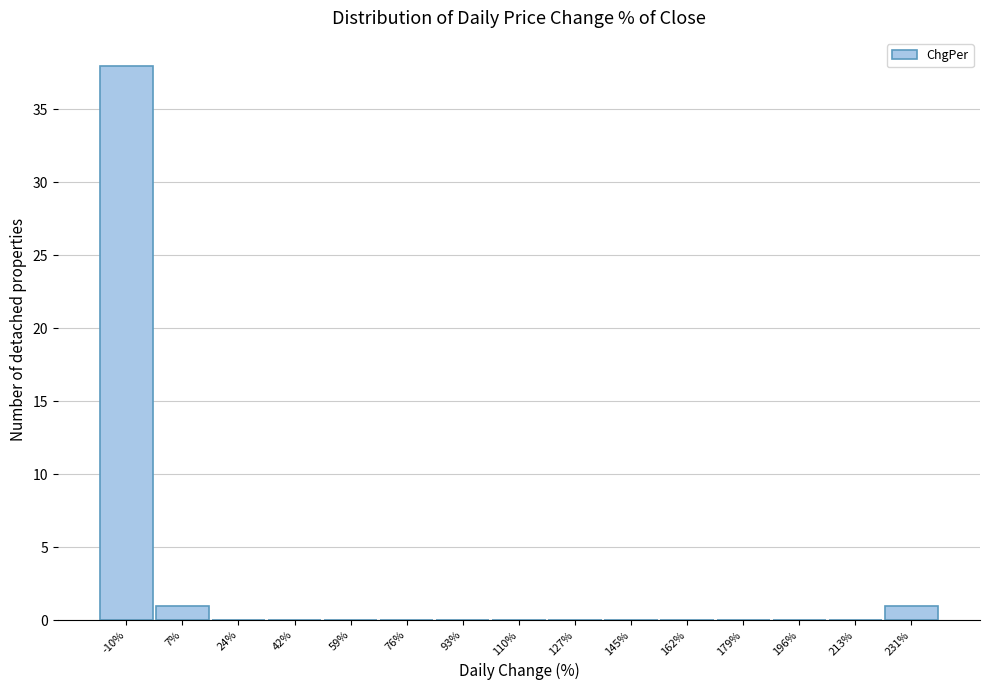

Reading right to left, list all the values displayed in this chart.

231%=1	213%=0	196%=0	179%=0	162%=0	145%=0	127%=0	110%=0	93%=0	76%=0	59%=0	42%=0	24%=0	7%=1	-10%=38